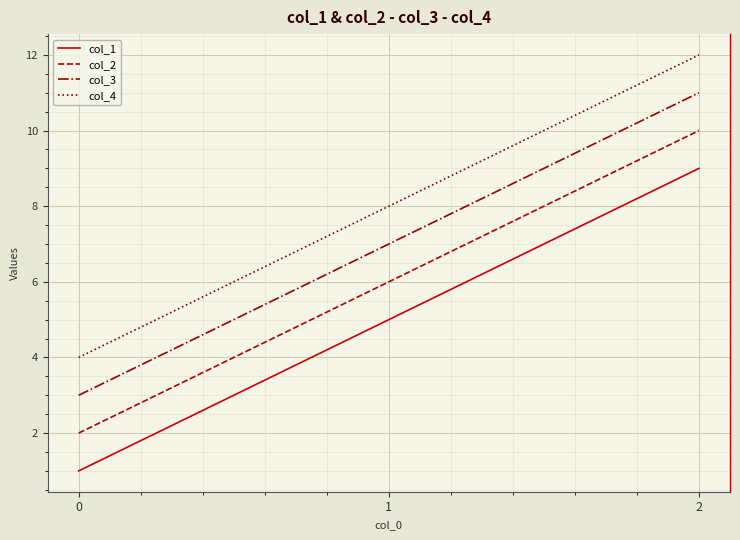

What is the greatest value displayed?

12